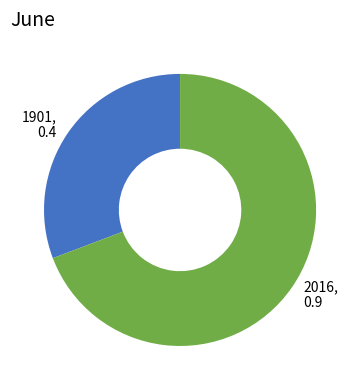

Is it true that 2016, 0.9 is 69% of the pie?

True